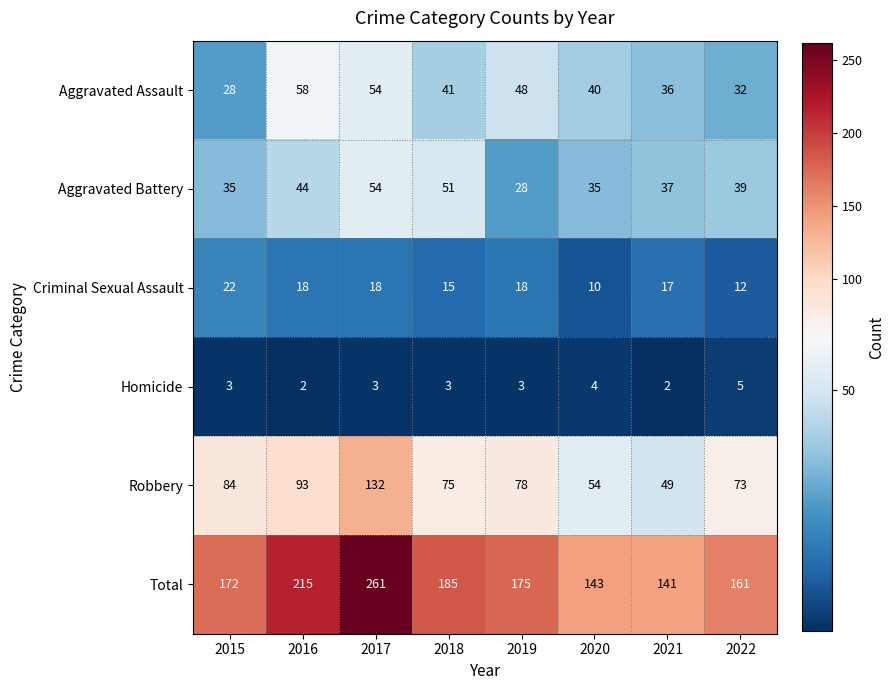

What is the greatest value displayed?

261